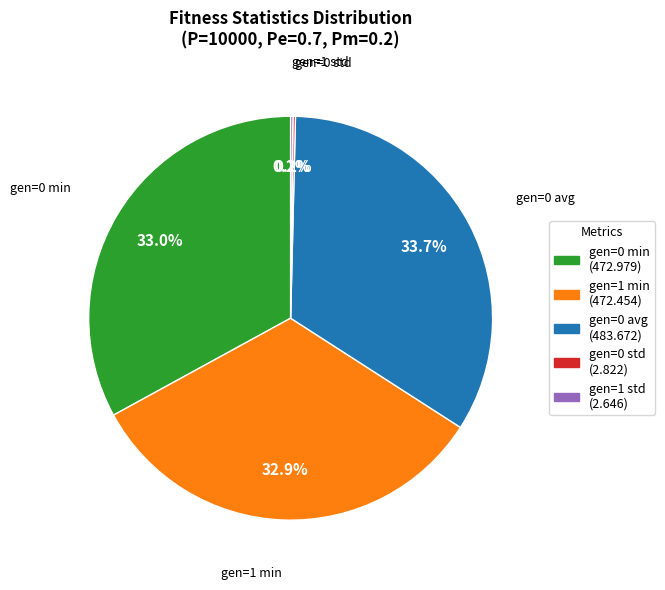

To the nearest percent, what is the difference between the largest and smallest slice percentages?

34%